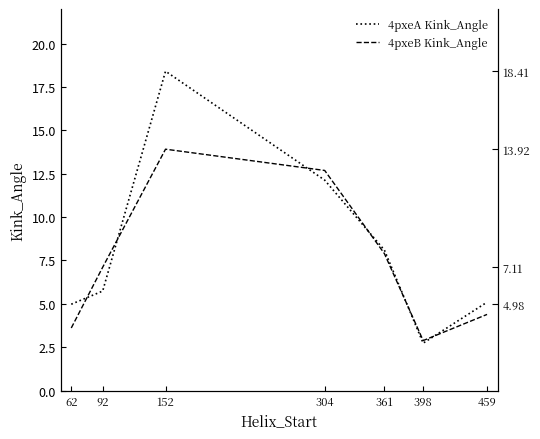

In 4pxeA Kink_Angle, how many points are lower than both neighbors (excluding endpoints)?

1